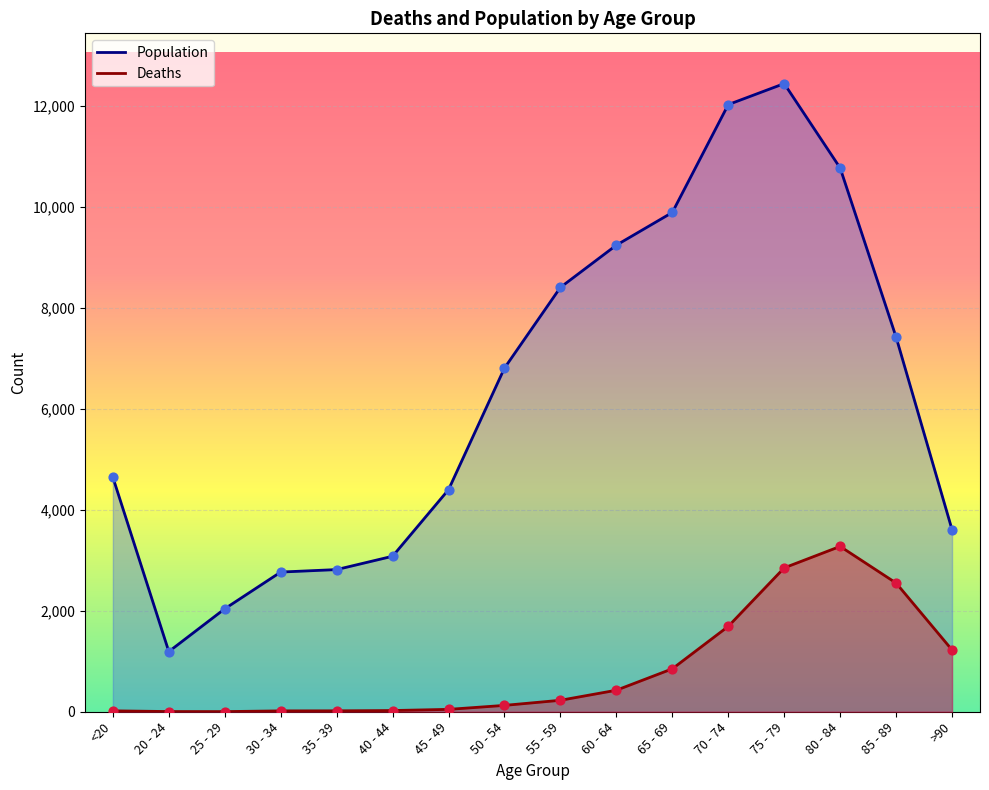

At how many categories does at least one series exceed 11824?

2